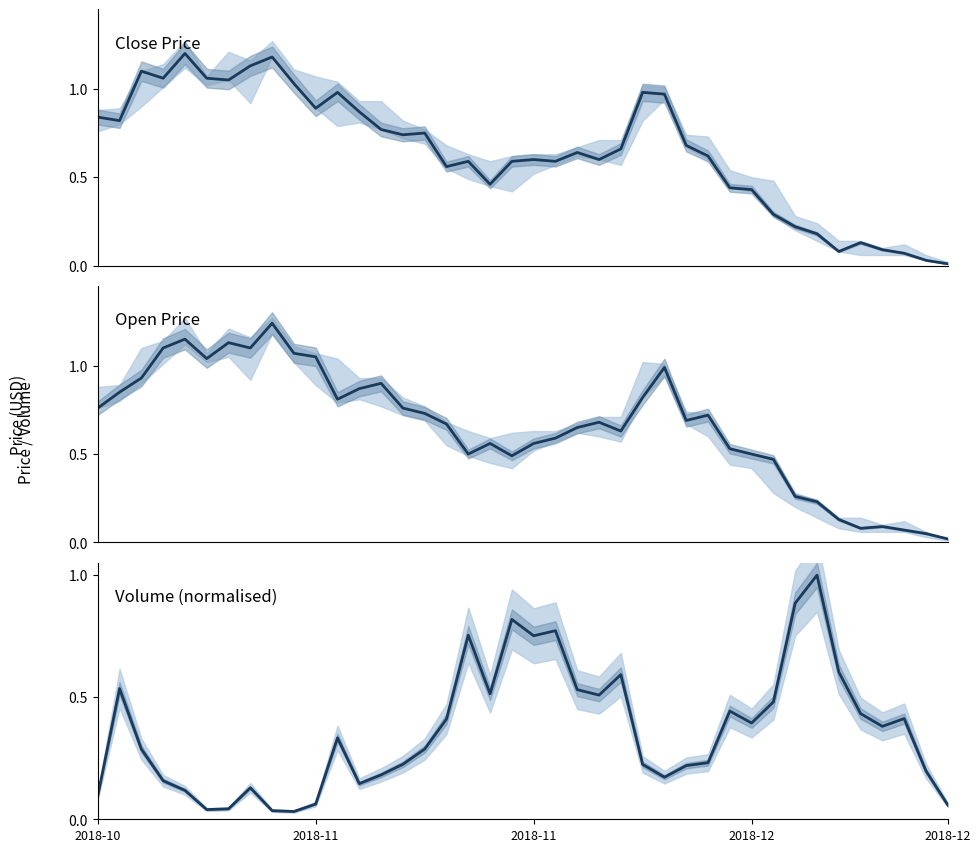

How many interior local peaks does the Open series have?

9